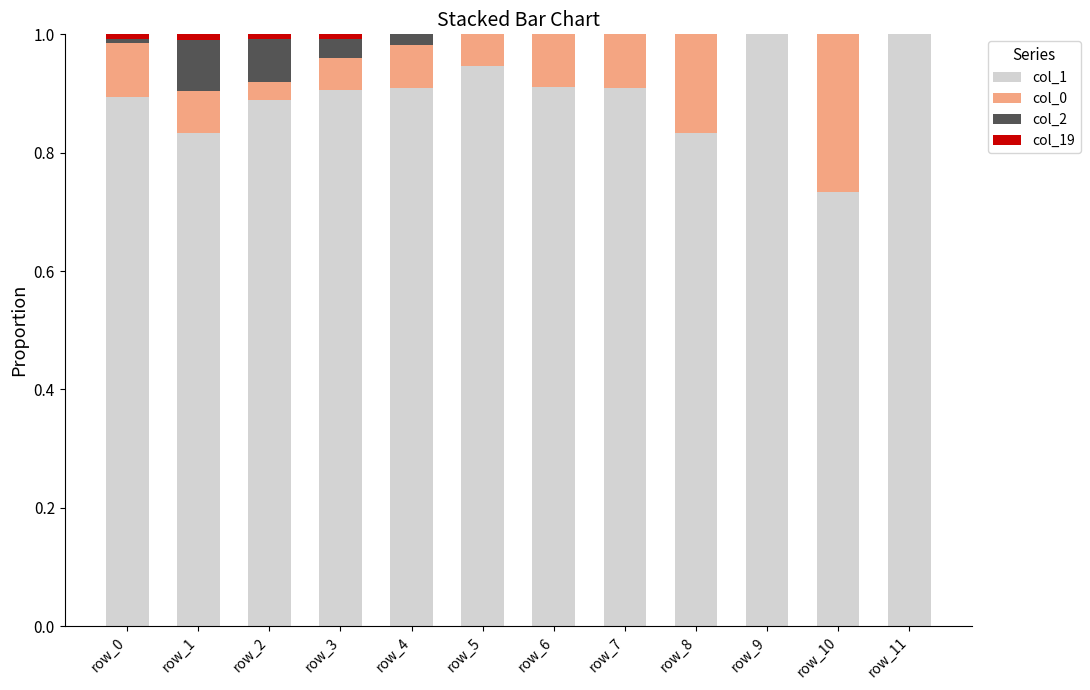

The value of col_1 at row_3 is 1.5. True or false?

False